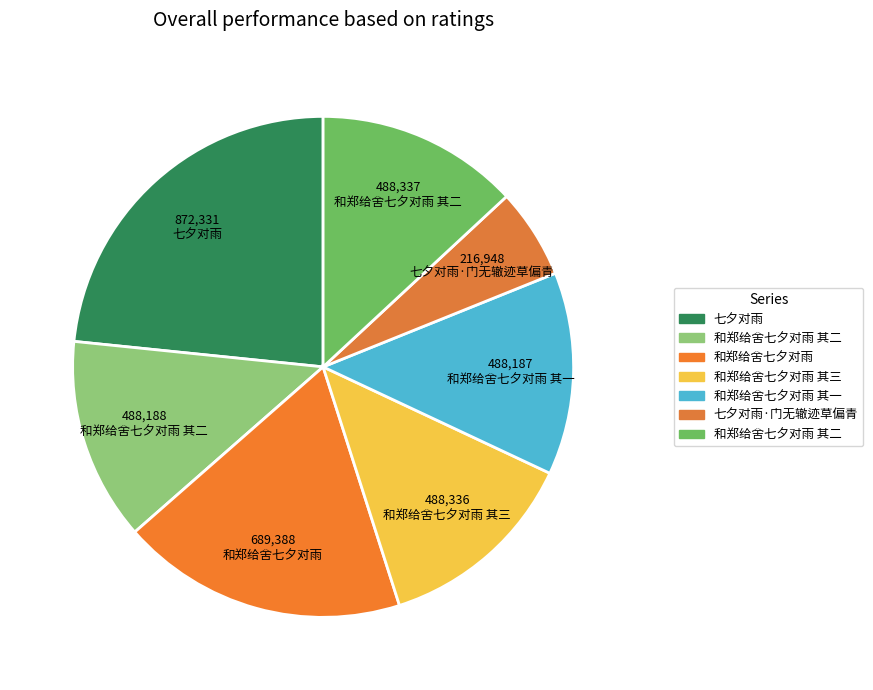

How many segments does this pie chart have?

7